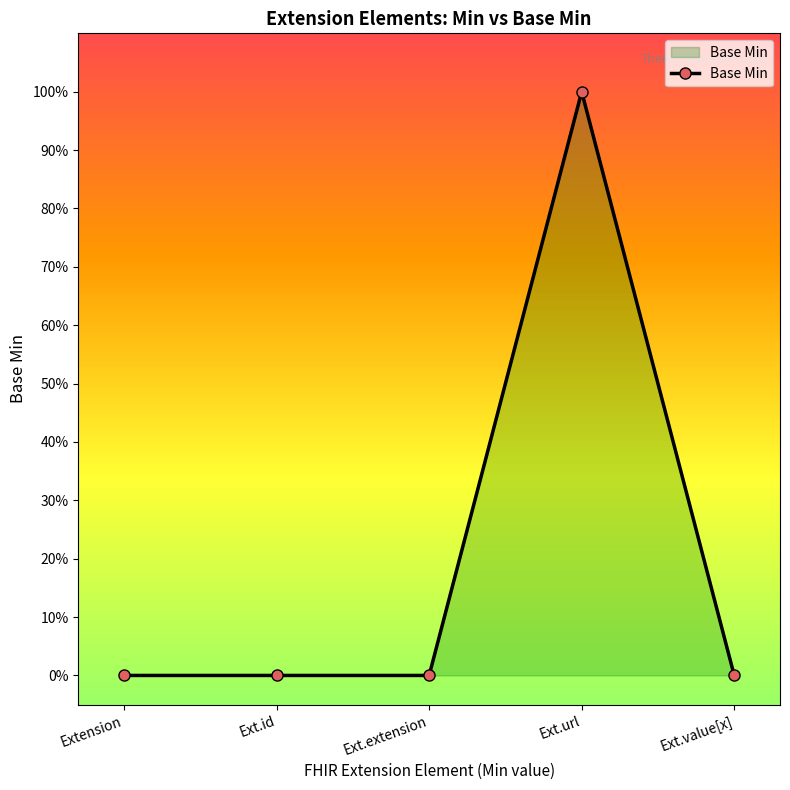

List the labels in order of value, largest first.

Ext.url, Extension, Ext.id, Ext.extension, Ext.value[x]